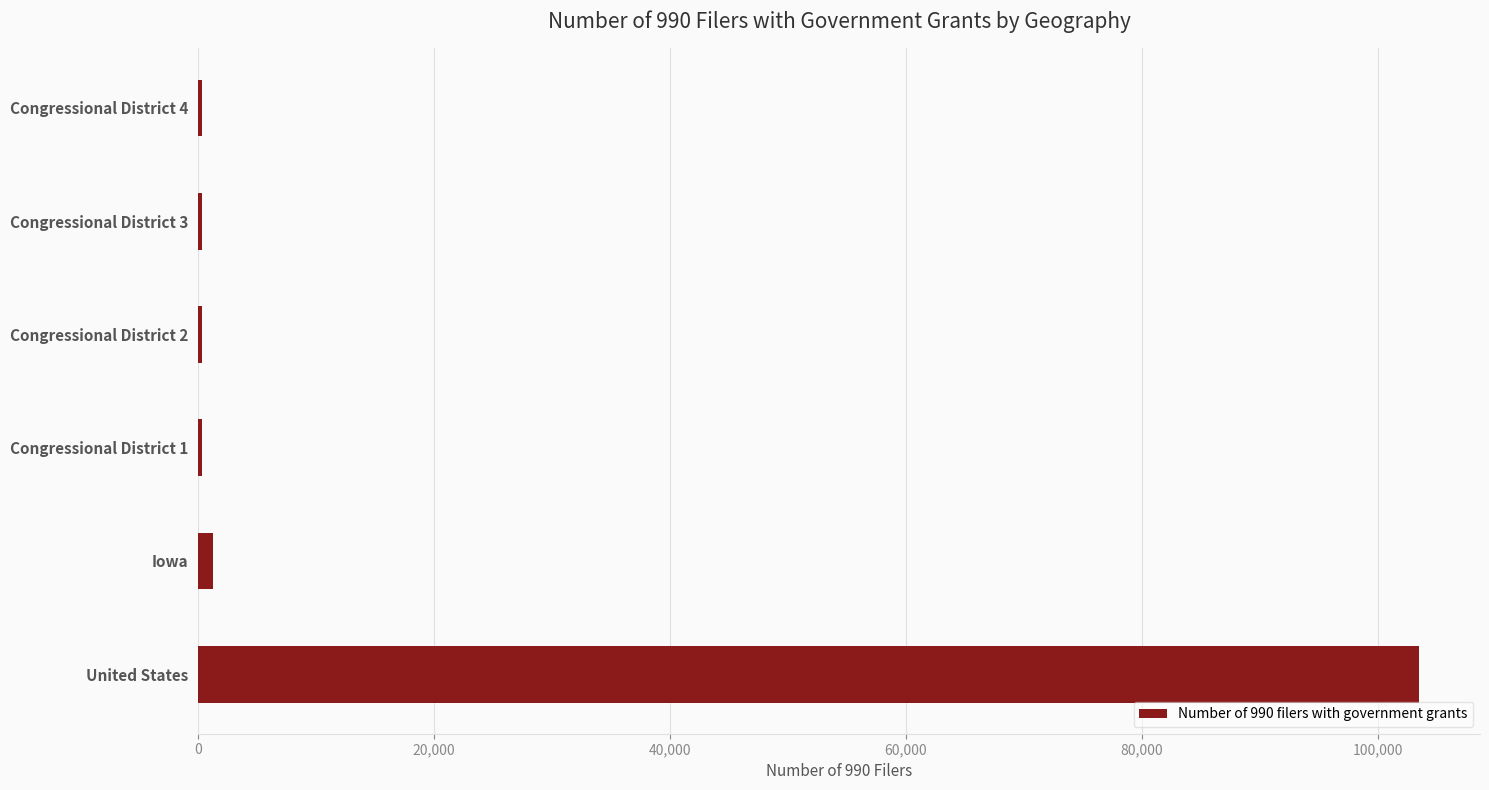

At which category does the chart reach its peak across all series?

United States